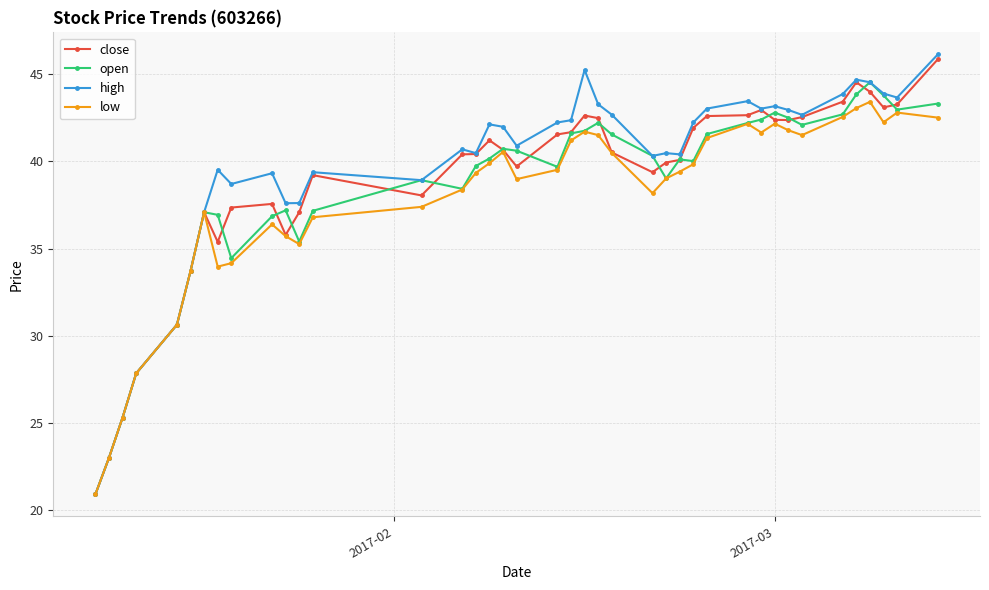

True or false: low has more than 0 points higher than both neighbors.

True